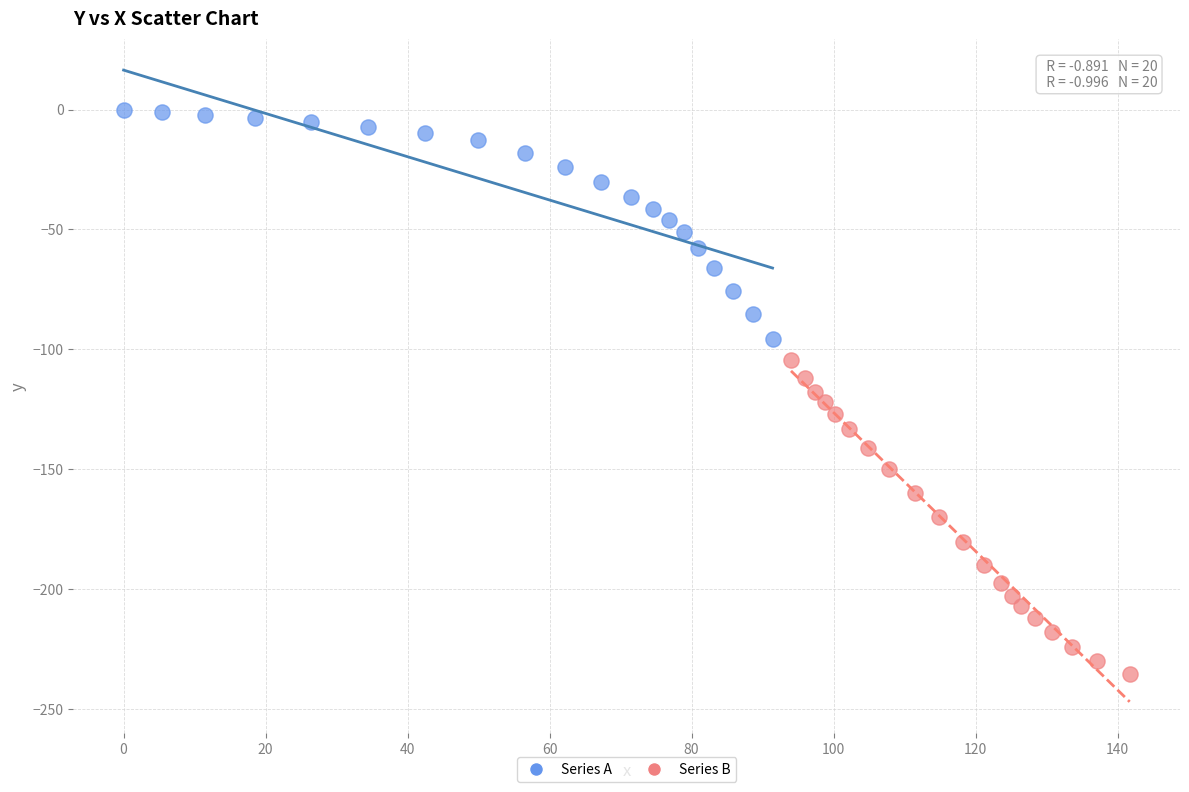

Which series reaches the minimum Y coordinate?

Series B